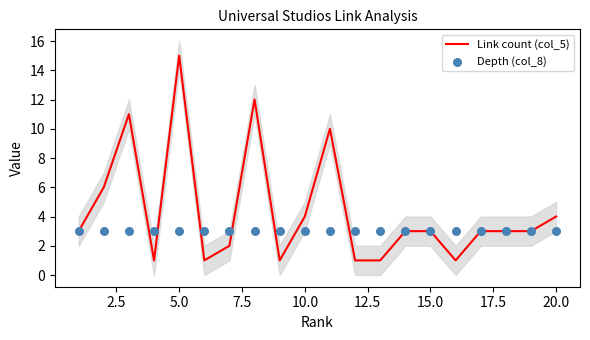

Which series reaches the maximum Y coordinate?

Link count (col_5)